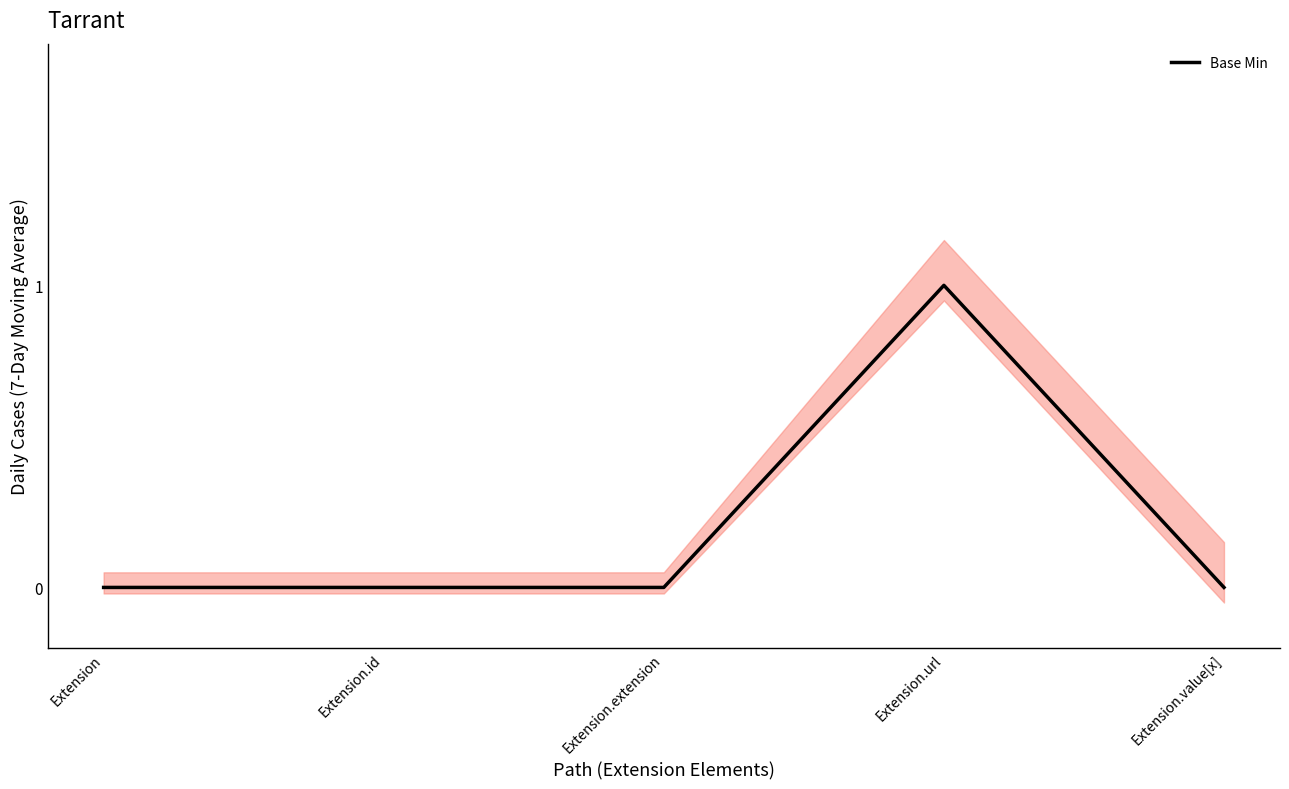

List the labels in order of value, smallest first.

Extension, Extension.id, Extension.extension, Extension.value[x], Extension.url